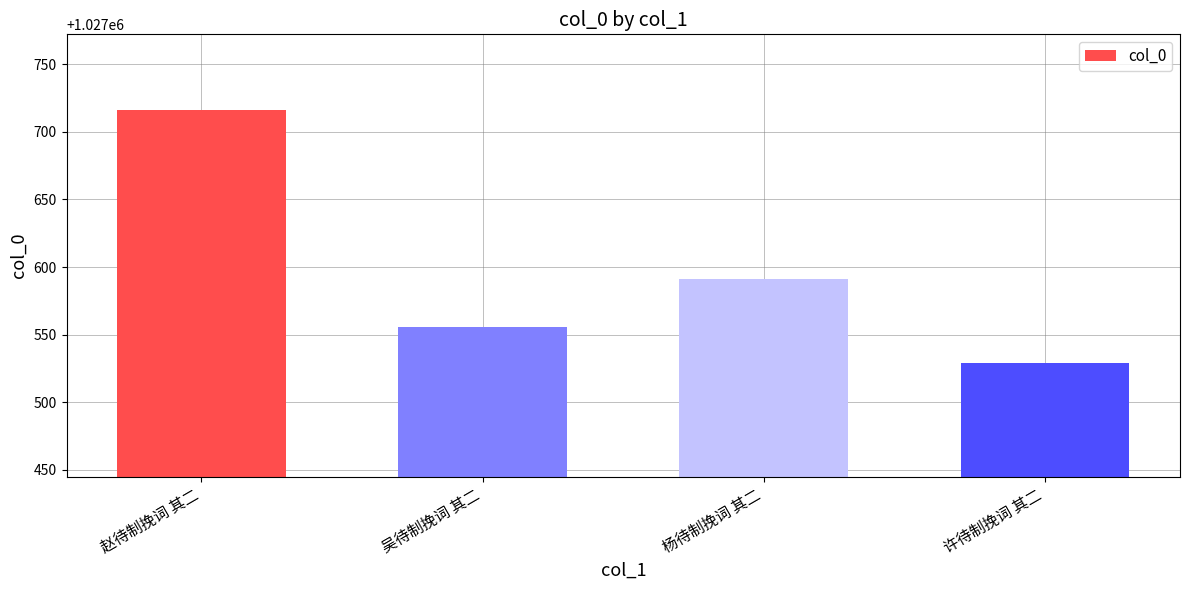

Between 赵待制挽词 其二 and 吴待制挽词 其二, which is larger?

赵待制挽词 其二